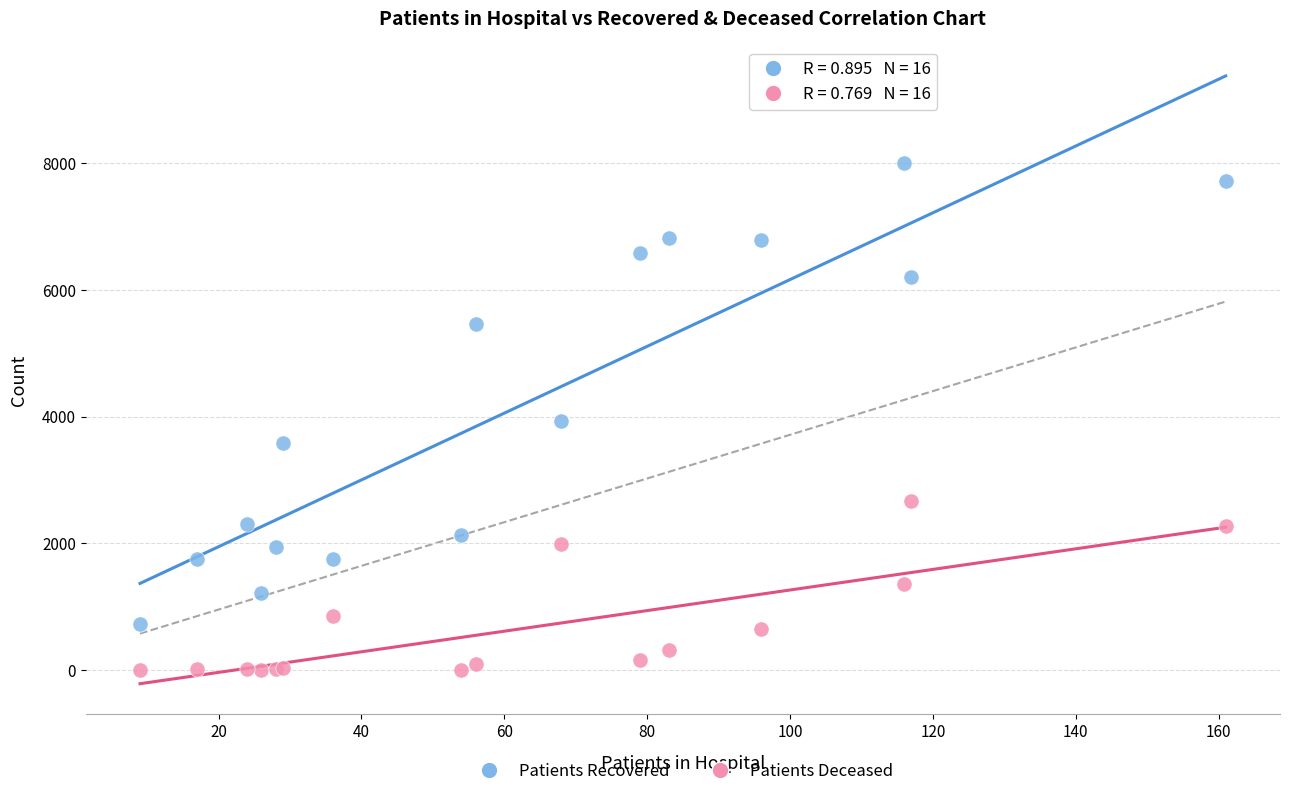

In the Patients Recovered series, what Y value is closest to 4361?

3931